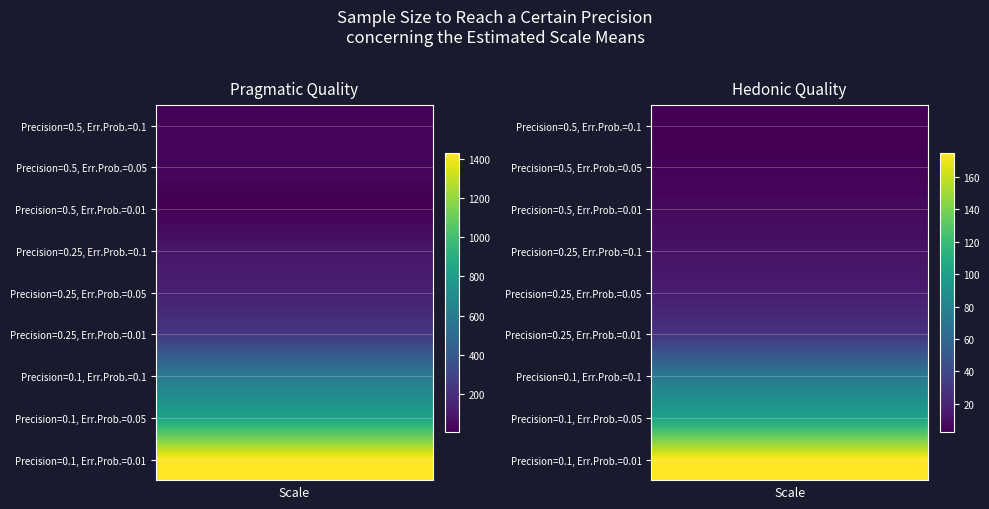

The value of Precision=0.1, Err.Prob.=0.1 at Precision=0.5, Err.Prob.=0.1 is 583.8. True or false?

True